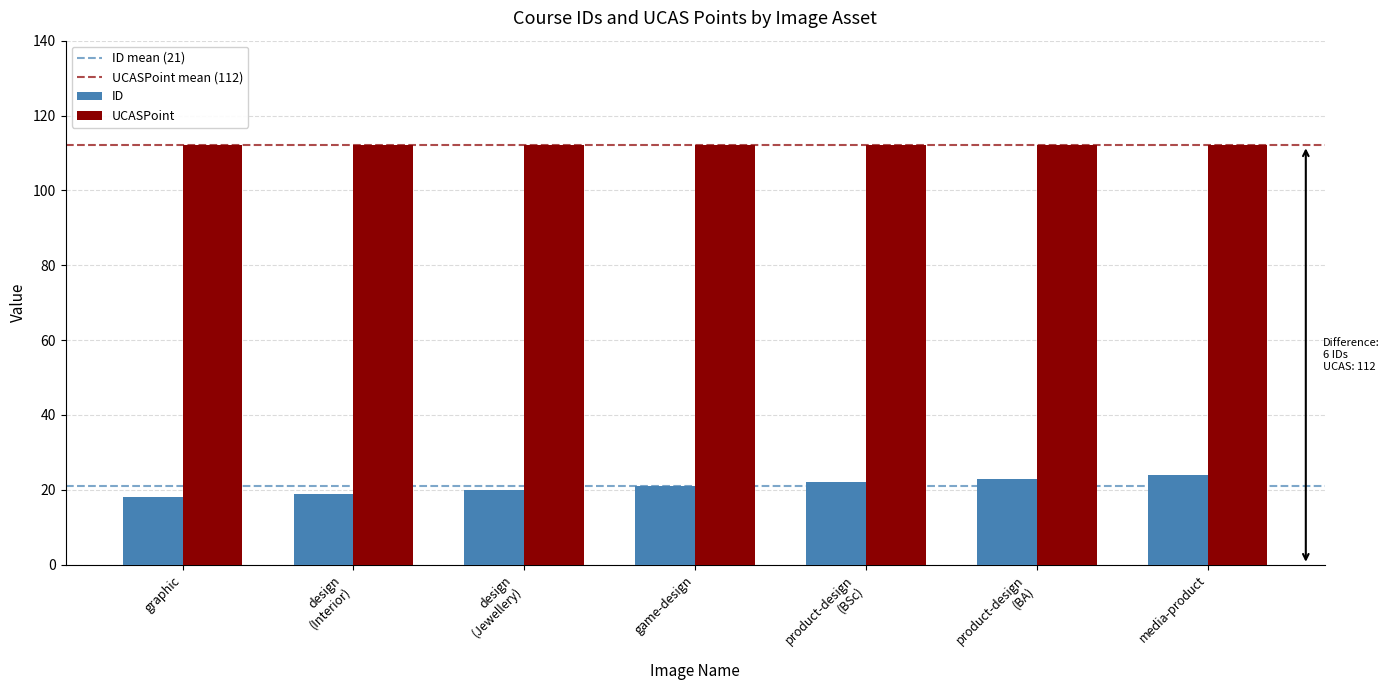

What is the maximum value for ID?

24